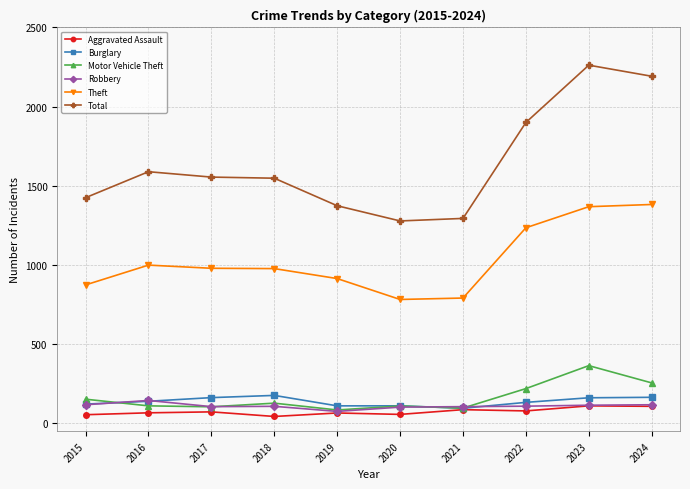

Which series has the largest range (max minus min)?

Total